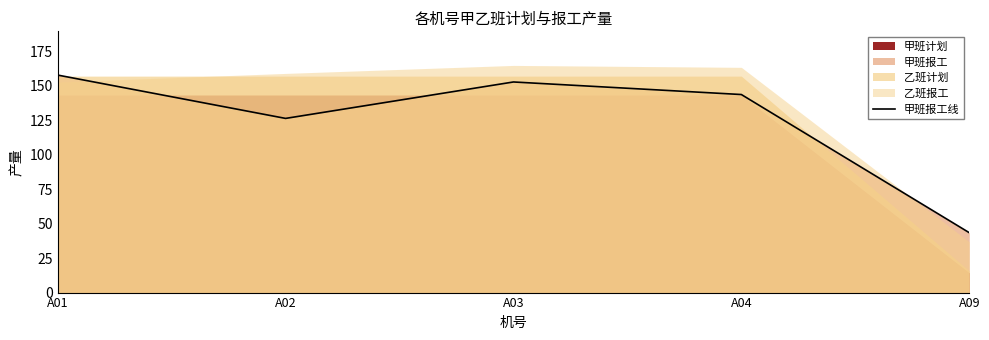

What is the difference between the values at A04 and A02?

17.3